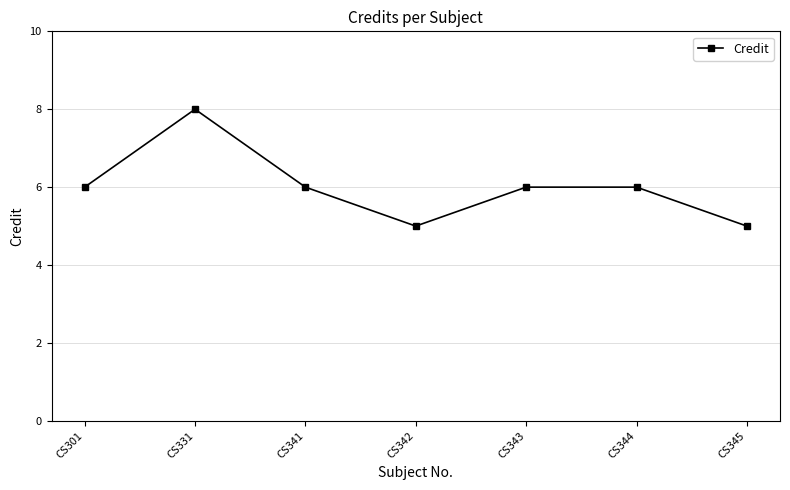

Which category has the highest value across all series?

CS331